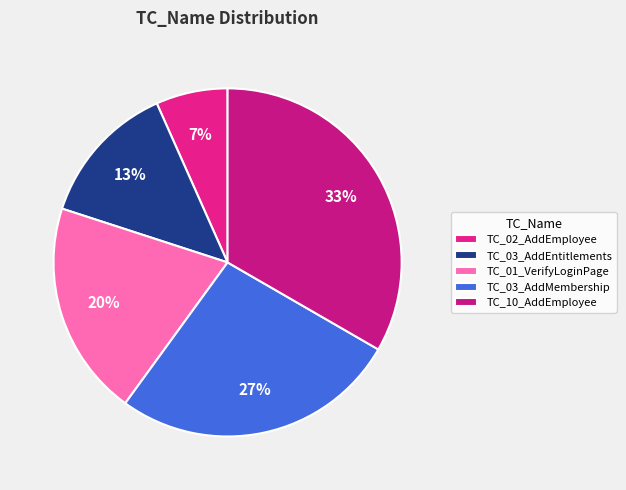

Is TC_03_AddMembership the majority of the pie?

No